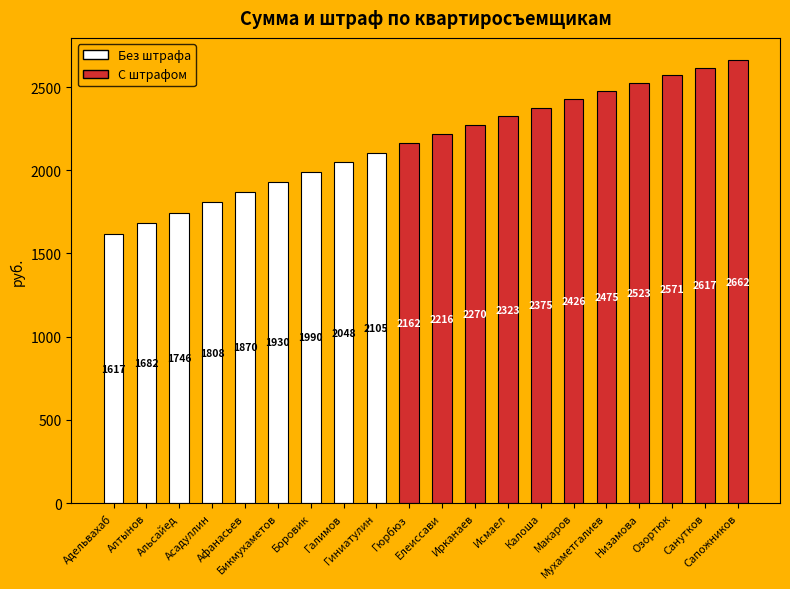

Which category has the highest value across all series?

Сапожников